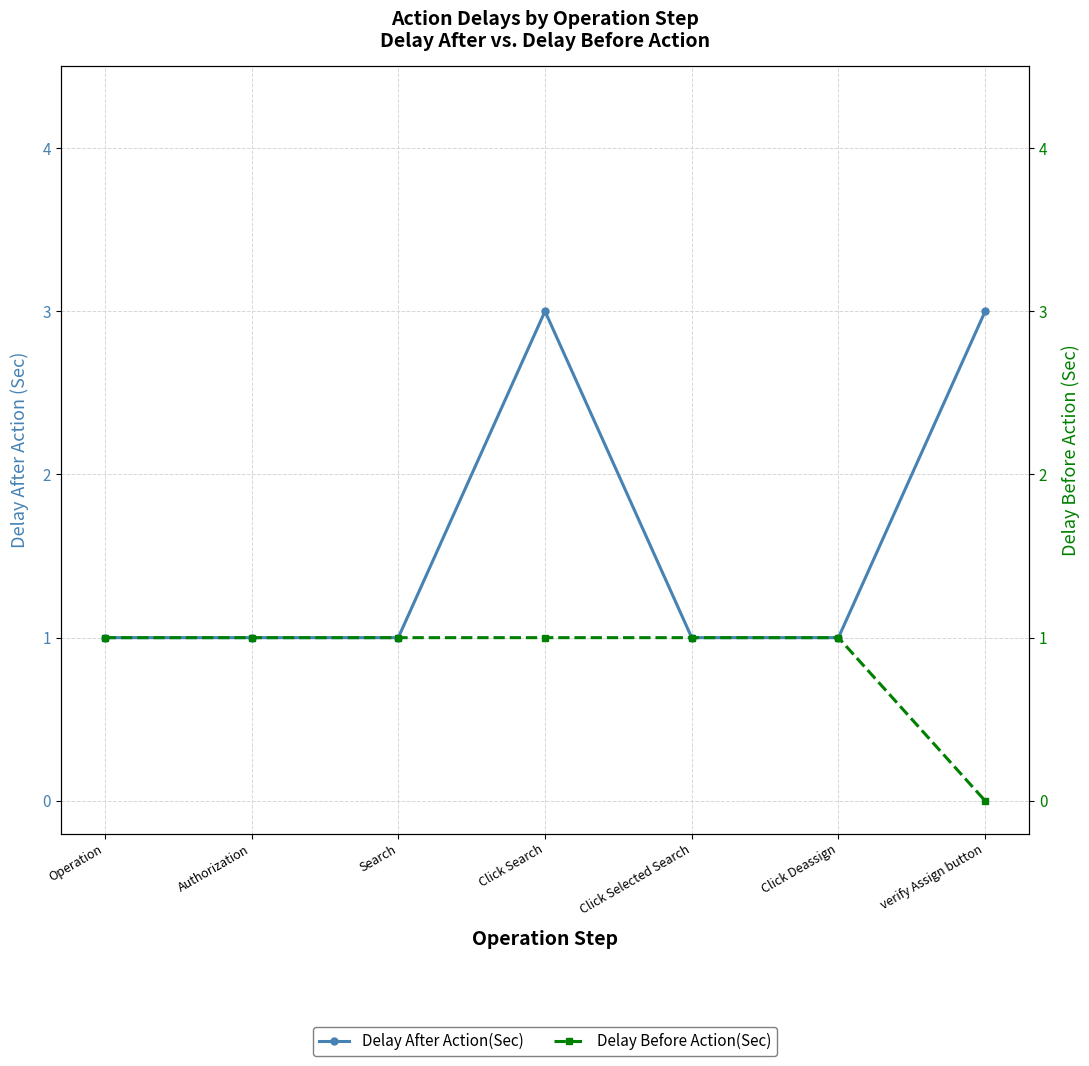

What is the total value across all series at verify Assign button?

3